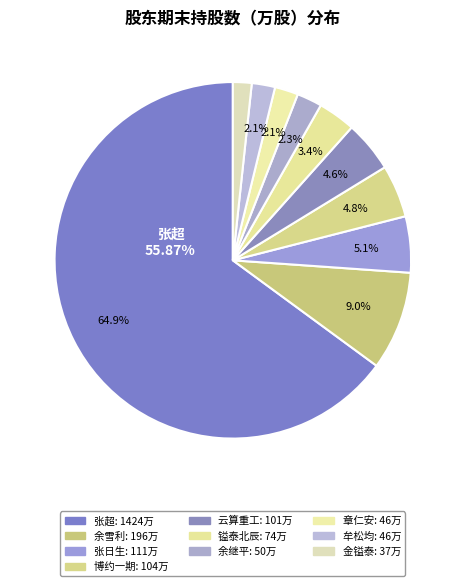

Approximately how many times larger is the value at 上海博约投资管理有限公司－博约一期投资基金 compared to 余雪利?

0.5